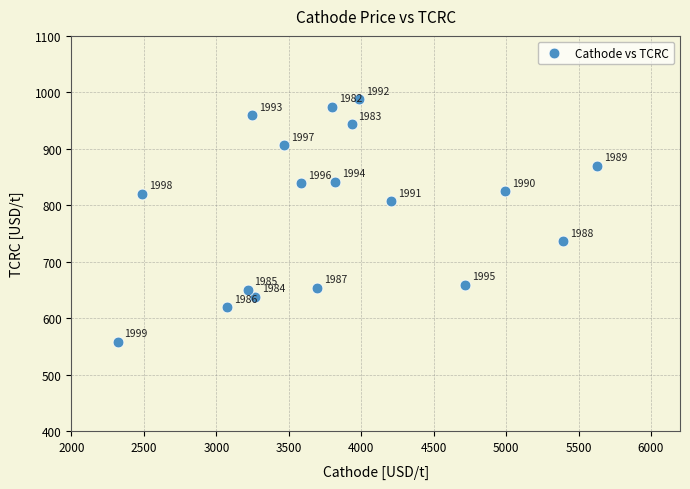

What Y value in the scatter plot is closest to 772?

807.1